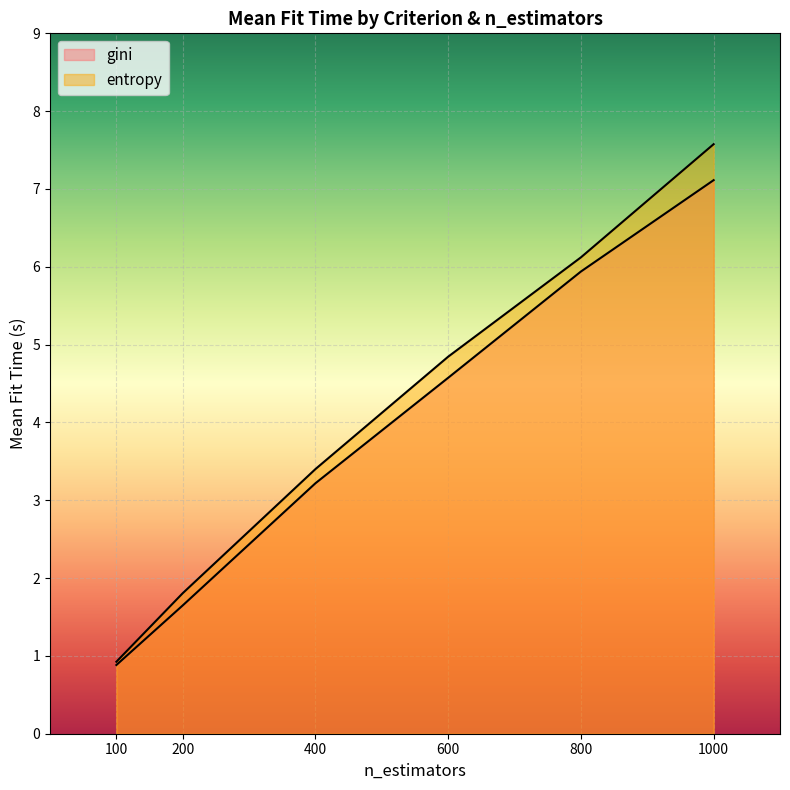

At which label does entropy first exceed 4?

600